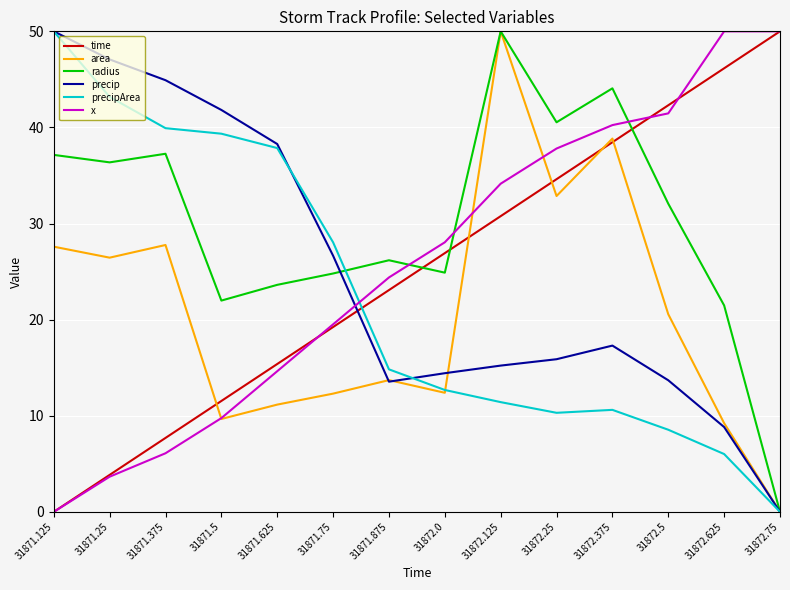

After their last crossing, which series has the higher values: x or radius?

x